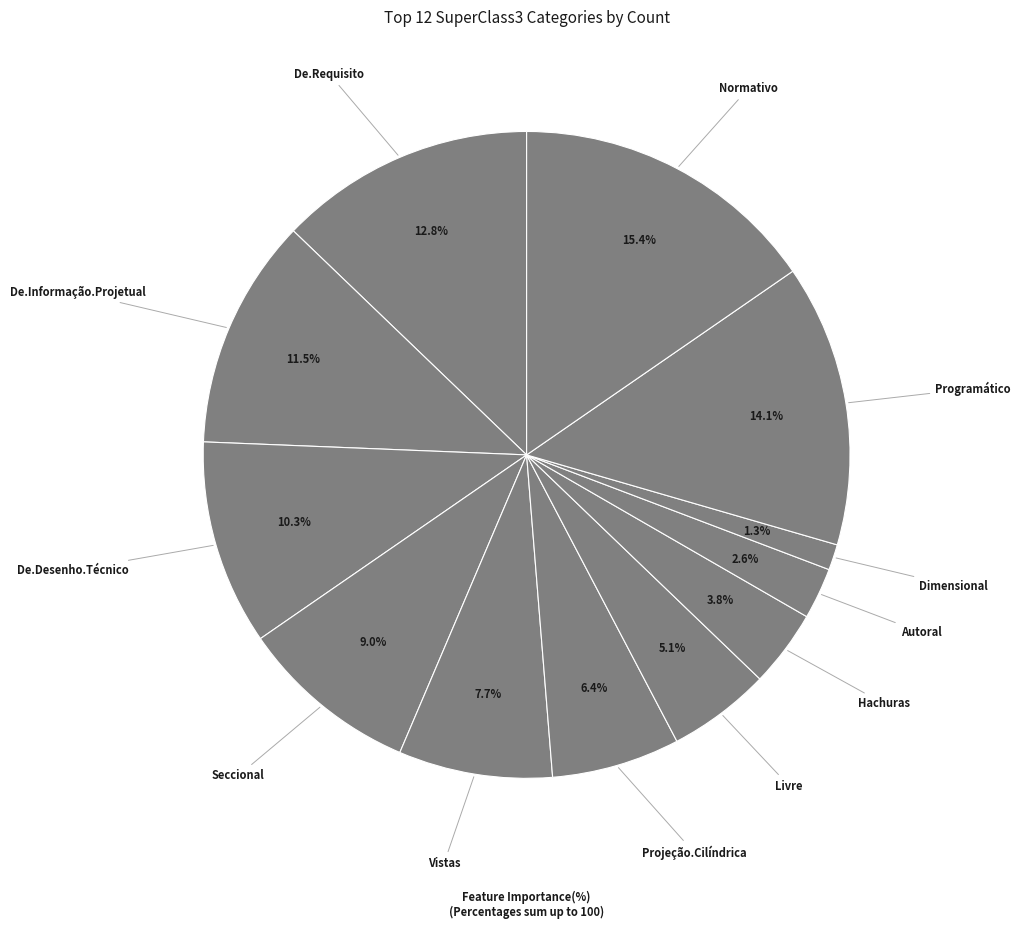

How many segments does this pie chart have?

12